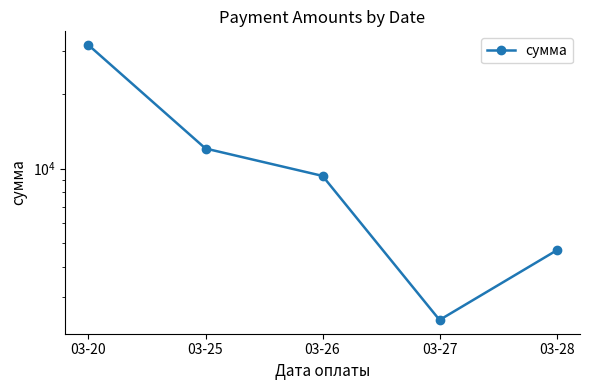

True or false: the data shows 2873.5 at 03-28.

False